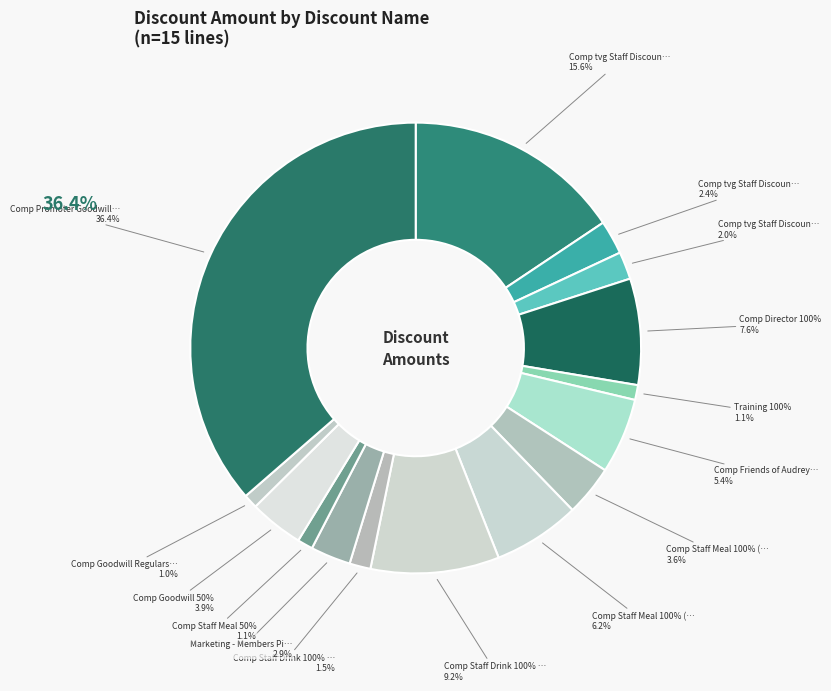

Which category has the biggest portion of the pie?

Comp Promoter Goodwill 100%